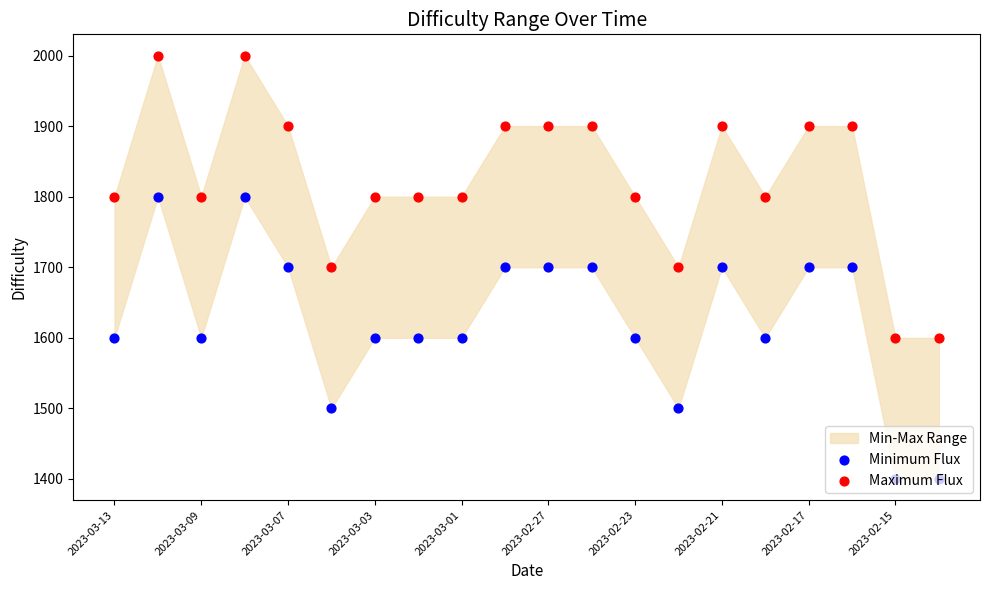

At how many categories does at least one series exceed 1951?

2